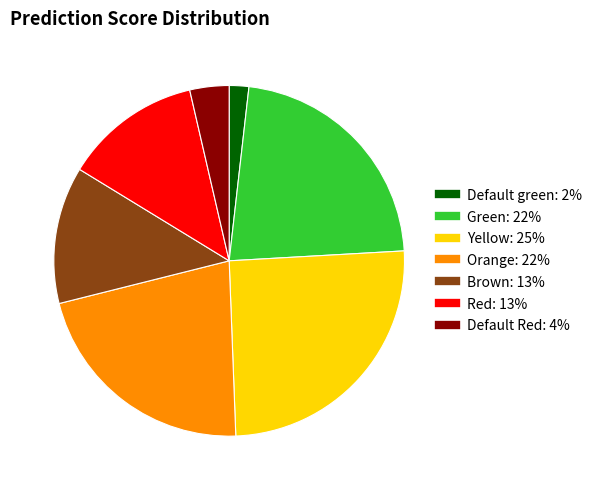

Does Green account for over 50% of the chart?

No